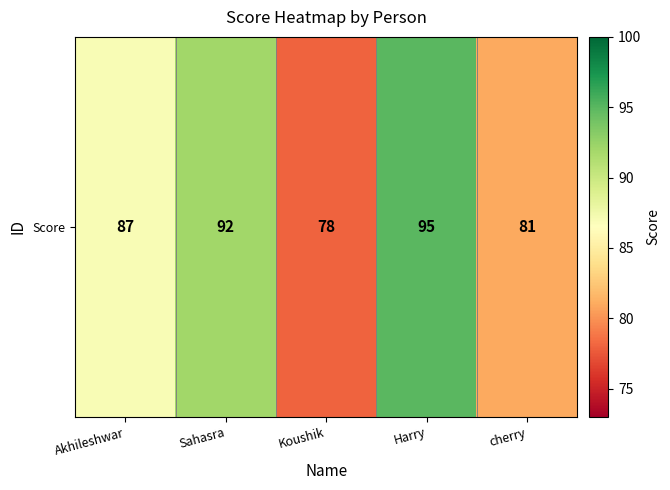

What is the smallest value displayed?

78